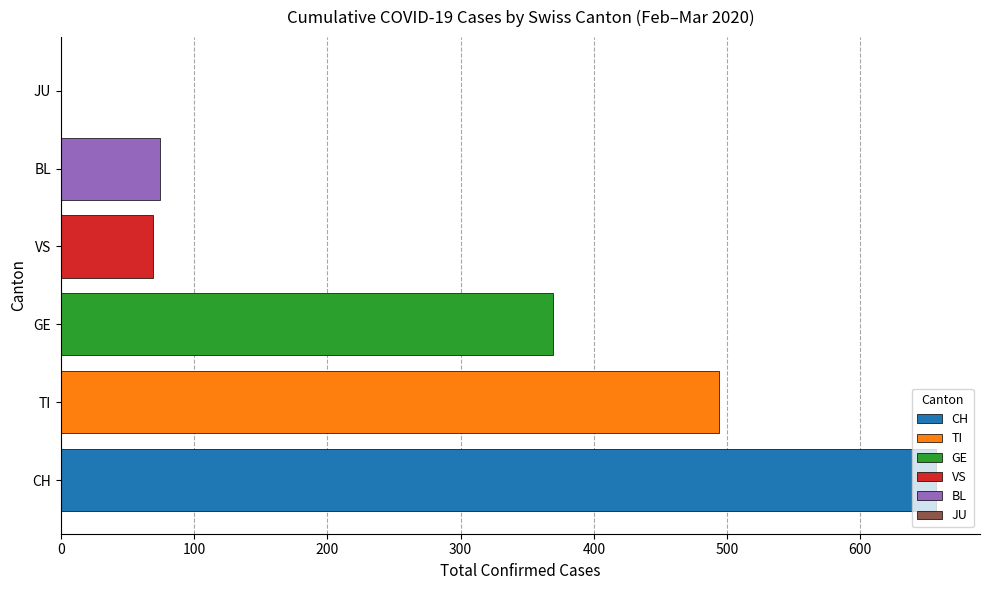

What is the highest value of the TI series?

494